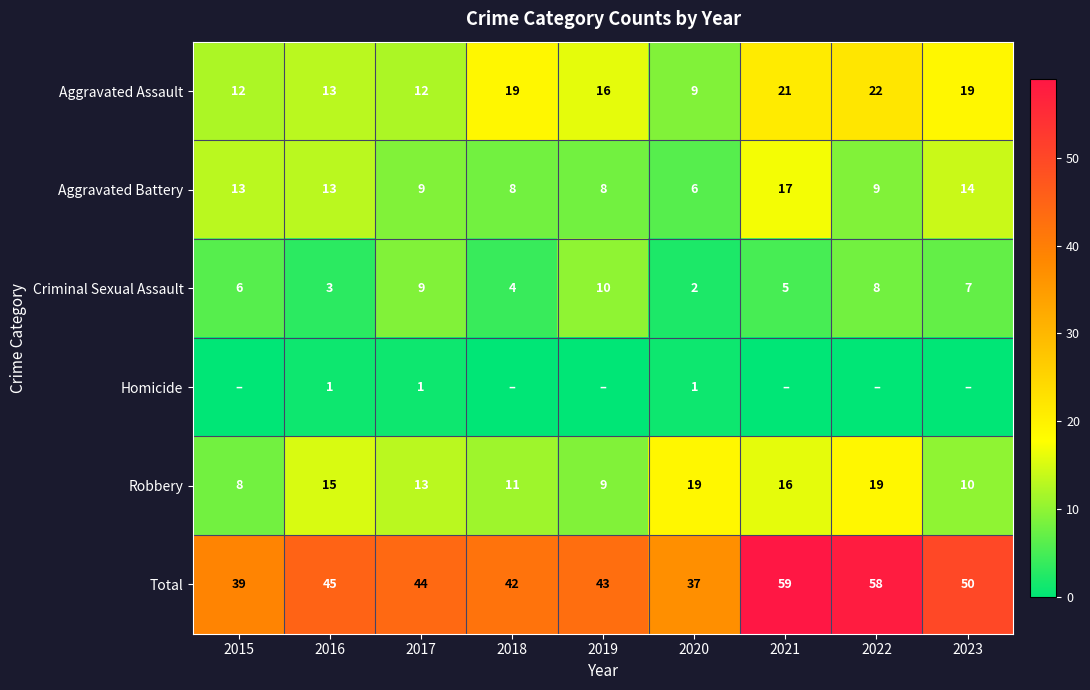

Count the number of data series in this chart.

6